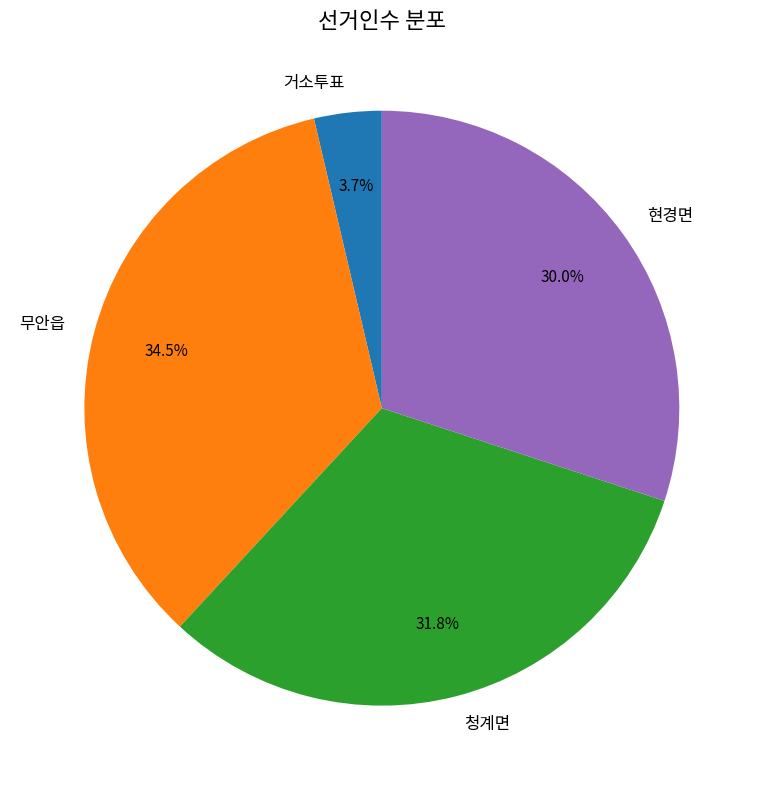

Does 현경면 represent more than half of the total?

No